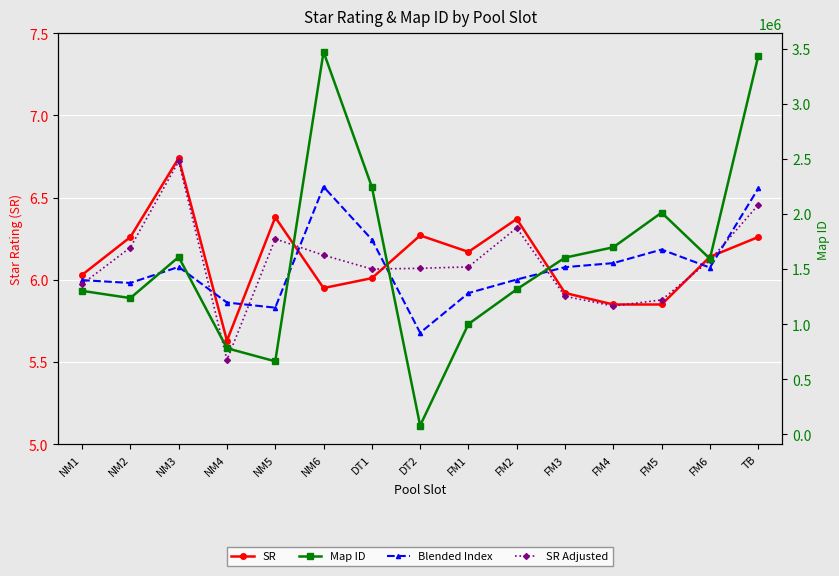

What is the value of the SR Adjusted point at the 8th from the left?

6.1